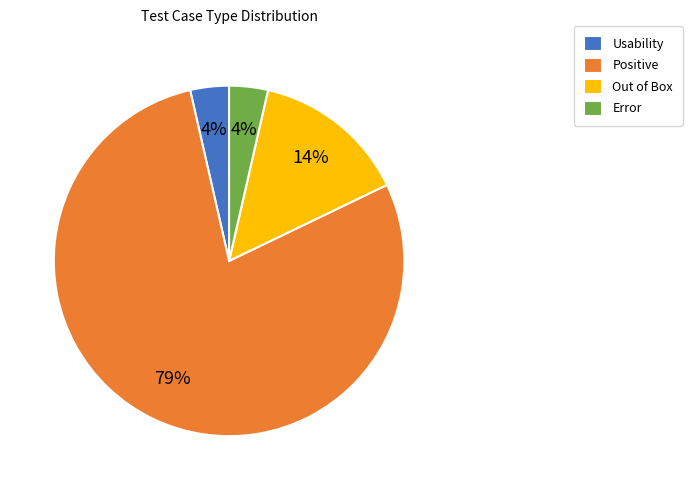

To the nearest percent, what is the average slice percentage?

25%